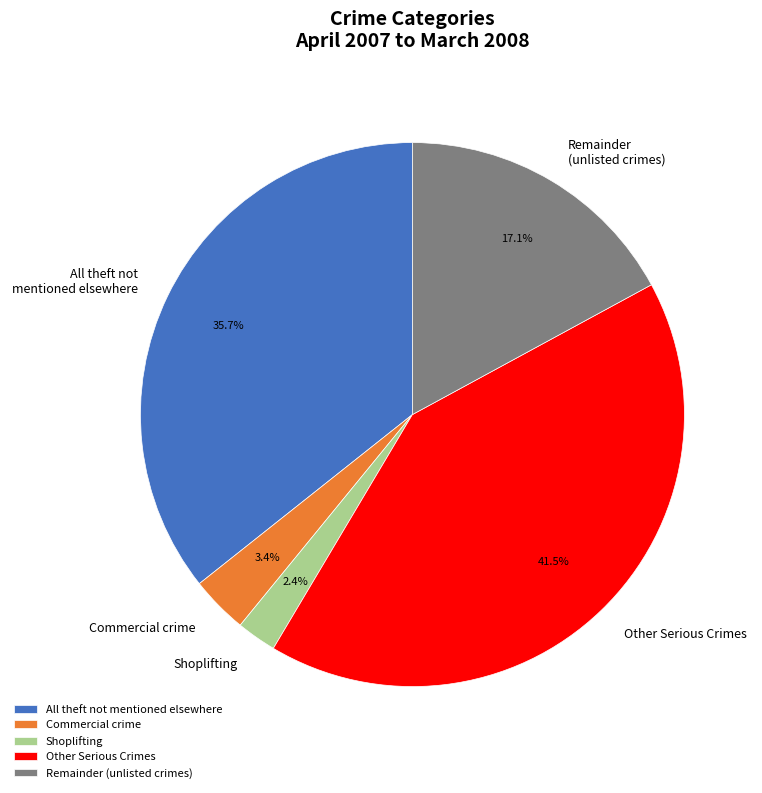

Which has a higher value, Other Serious Crimes or Remainder (unlisted crimes)?

Other Serious Crimes